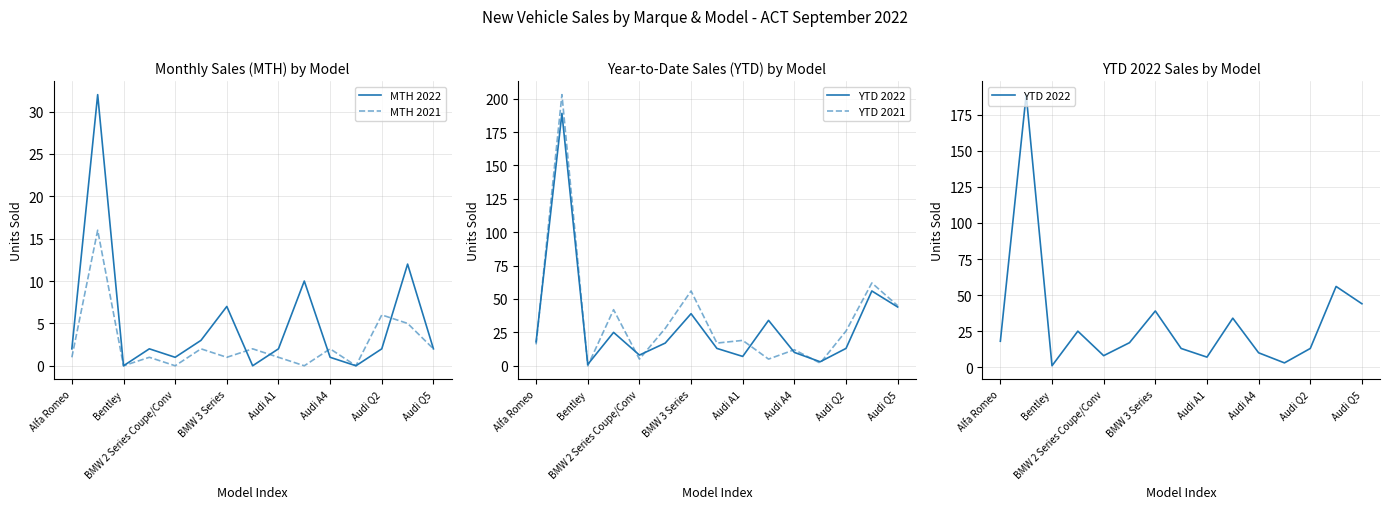

True or false: MTH 2021 and YTD 2022 cross at least once.

False